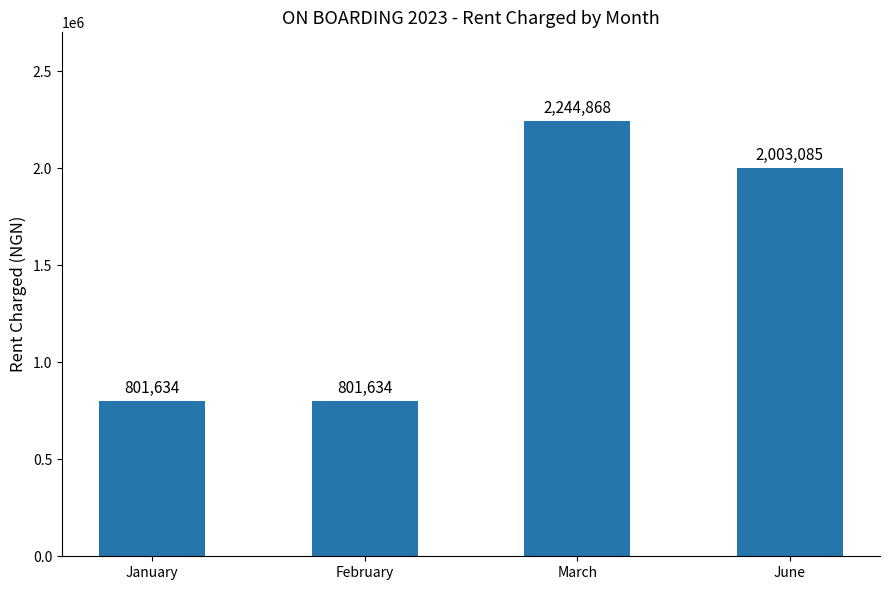

What is the difference between the maximum and second lowest values?

1443234